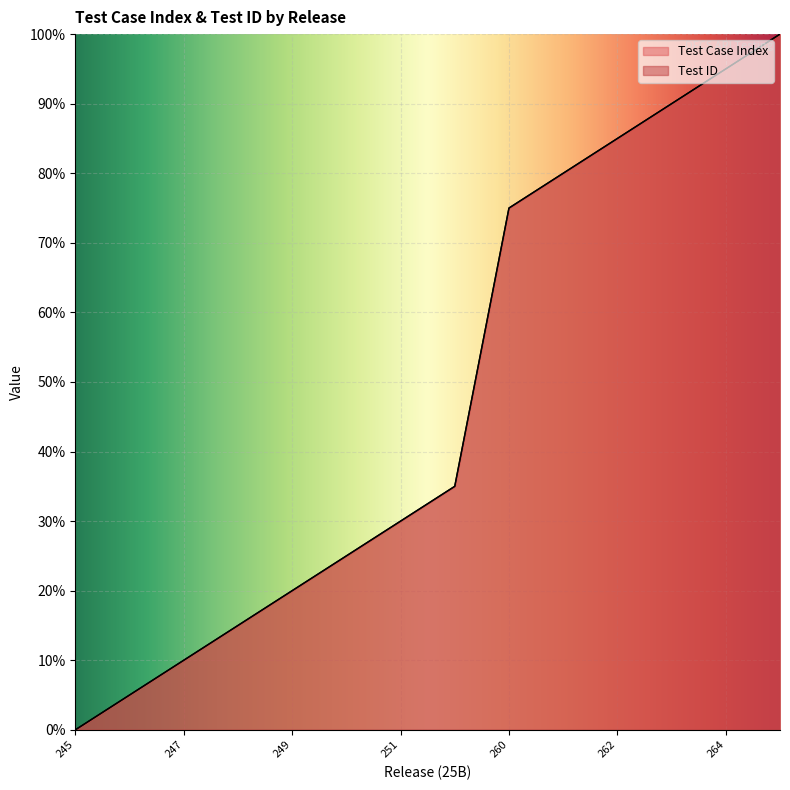

The Test Case Index series shows 10 at 247. True or false?

True